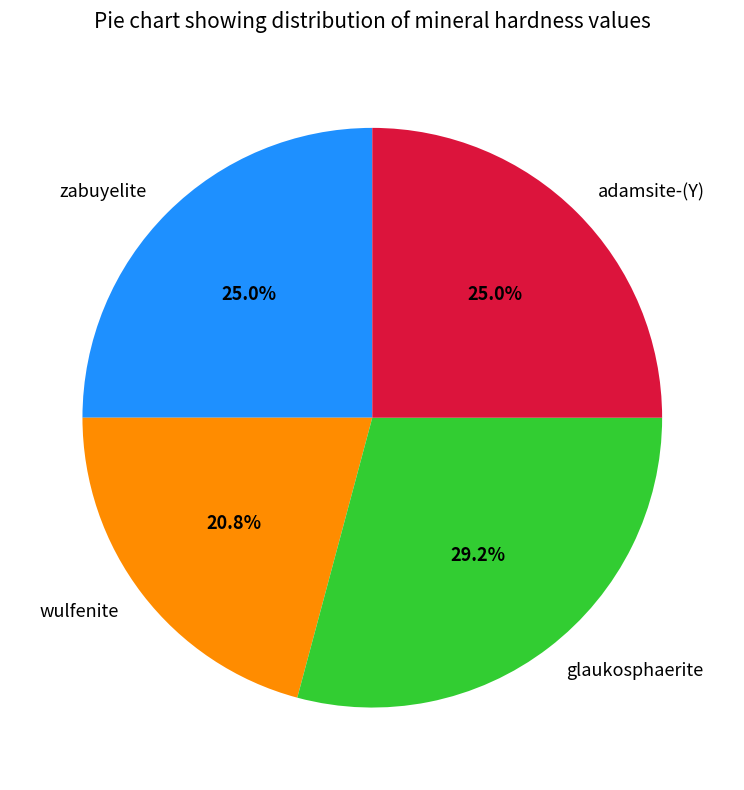

What percentage is the glaukosphaerite slice, to the nearest percent?

29%